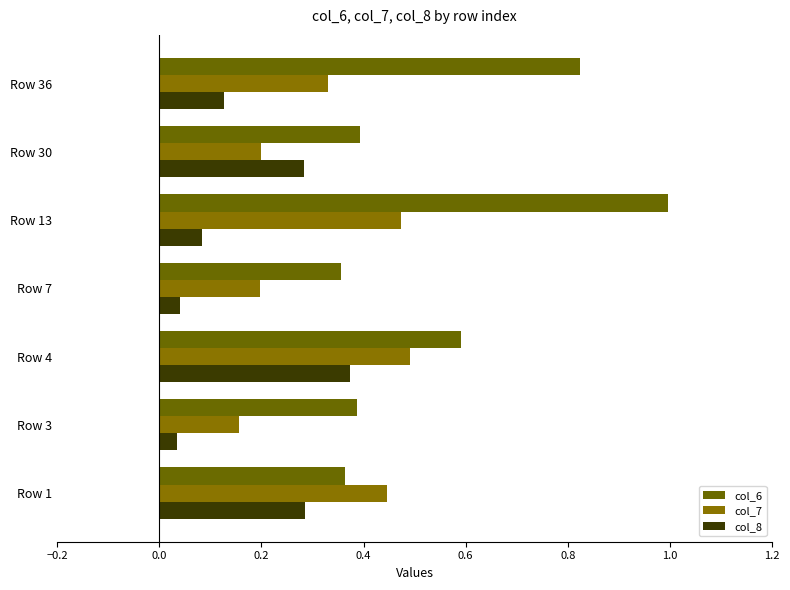

Count the number of categories in the chart.

7